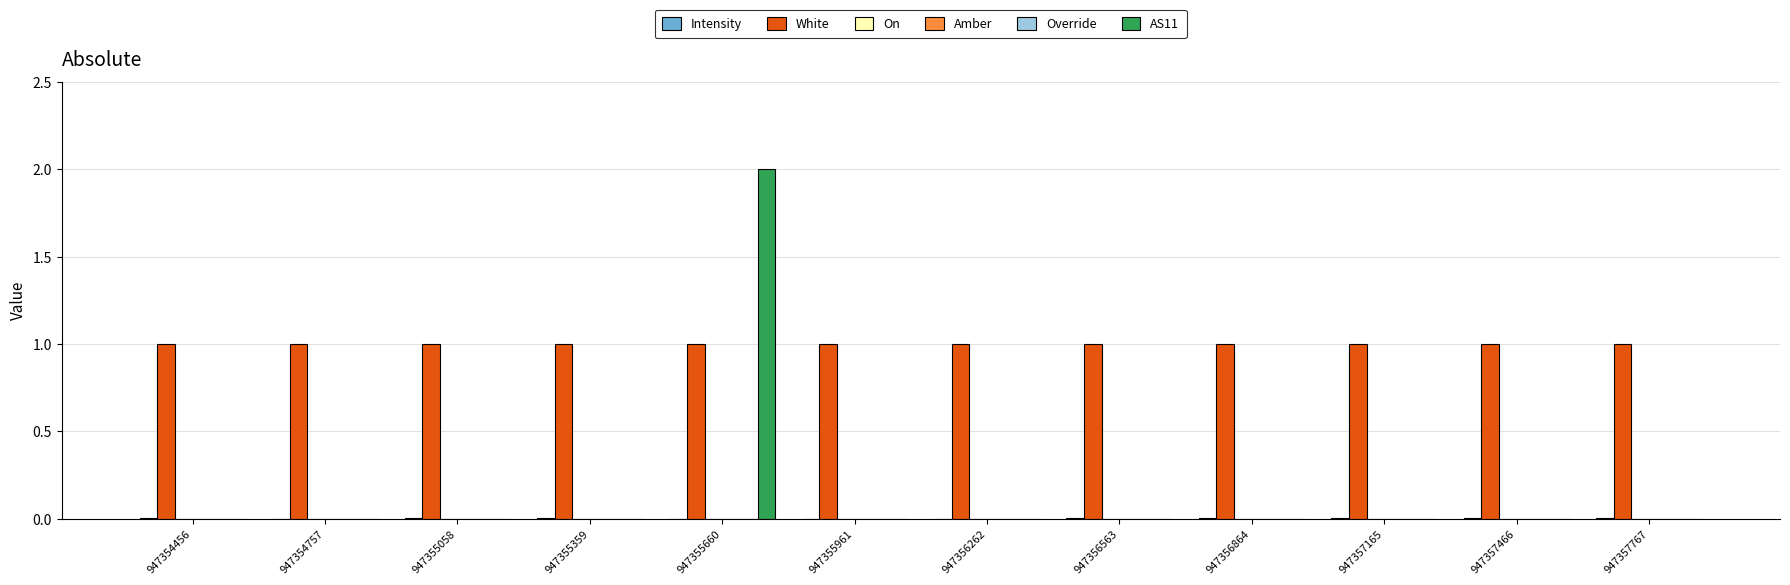

Between 947354456 and 947355058, which series saw the biggest shift?

Intensity